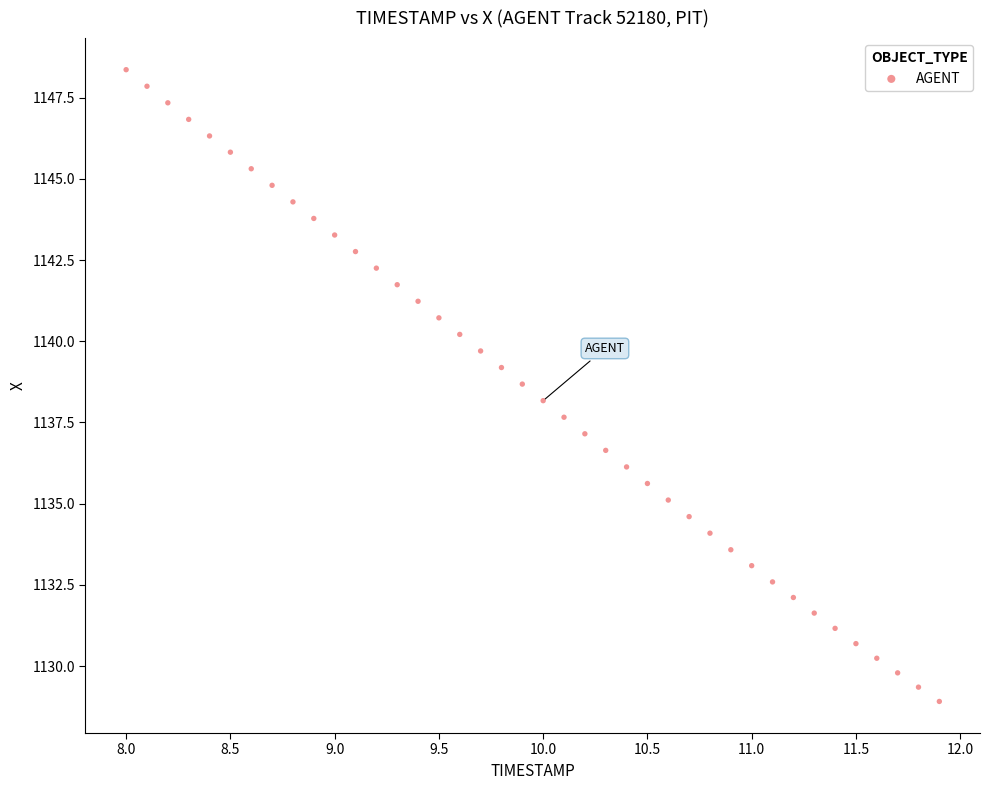

What is the range of X values (max minus min)?

3.9